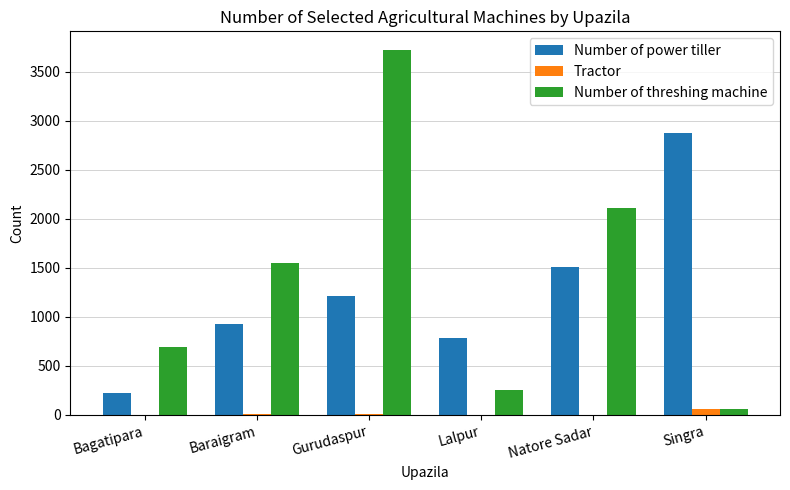

Which series has the largest total across all categories?

Number of threshing machine